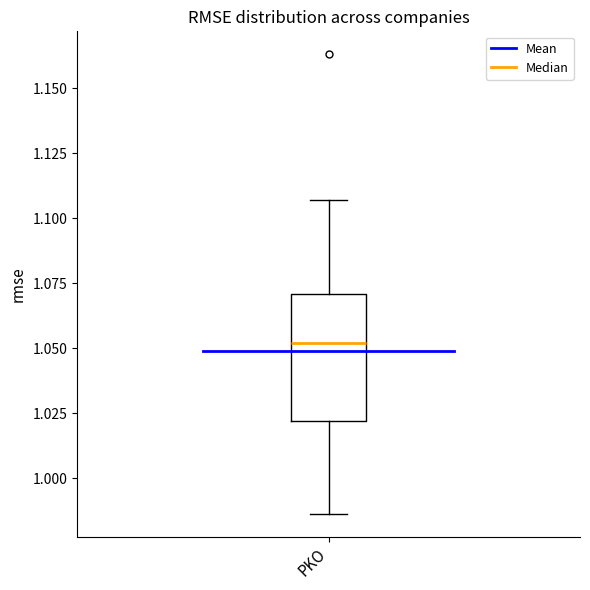

Where does the median line of the box for PKO sit on the y-axis? The values are not printed on the chart, so give them approximately, as read against the axis.

1.050